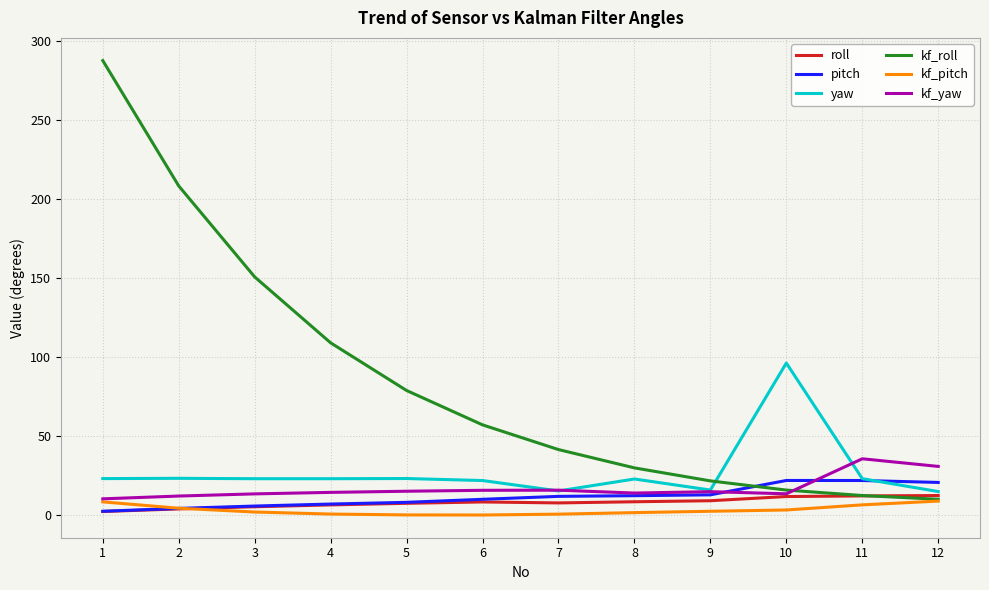

True or false: kf_yaw has a value of 44.4 at 12.

False